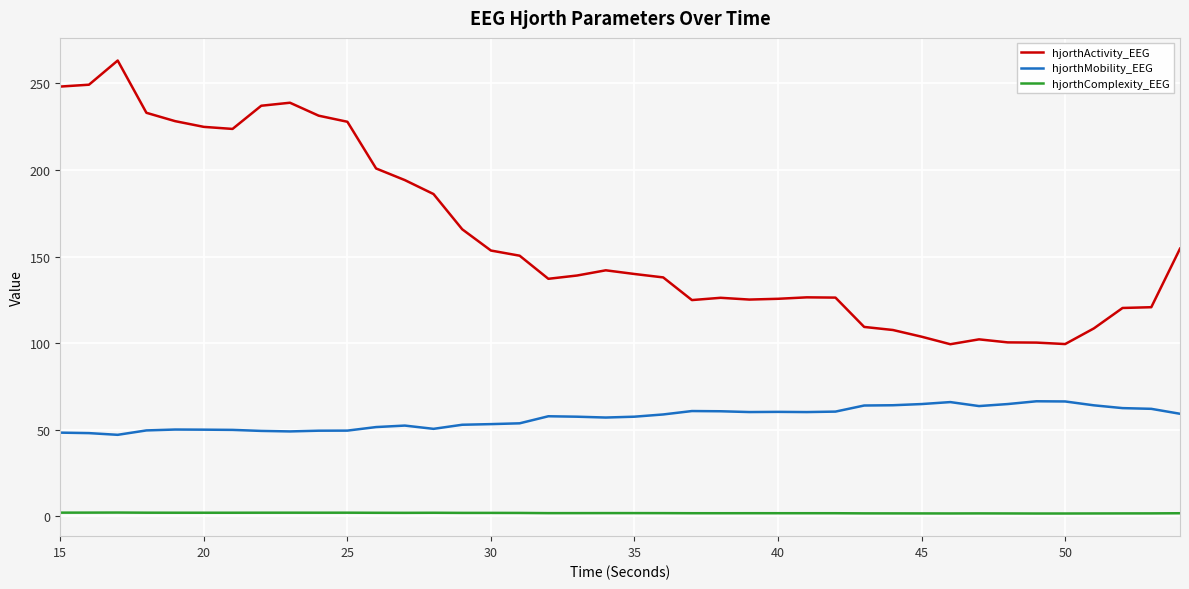

What is the lowest value of the hjorthActivity_EEG series?

99.4